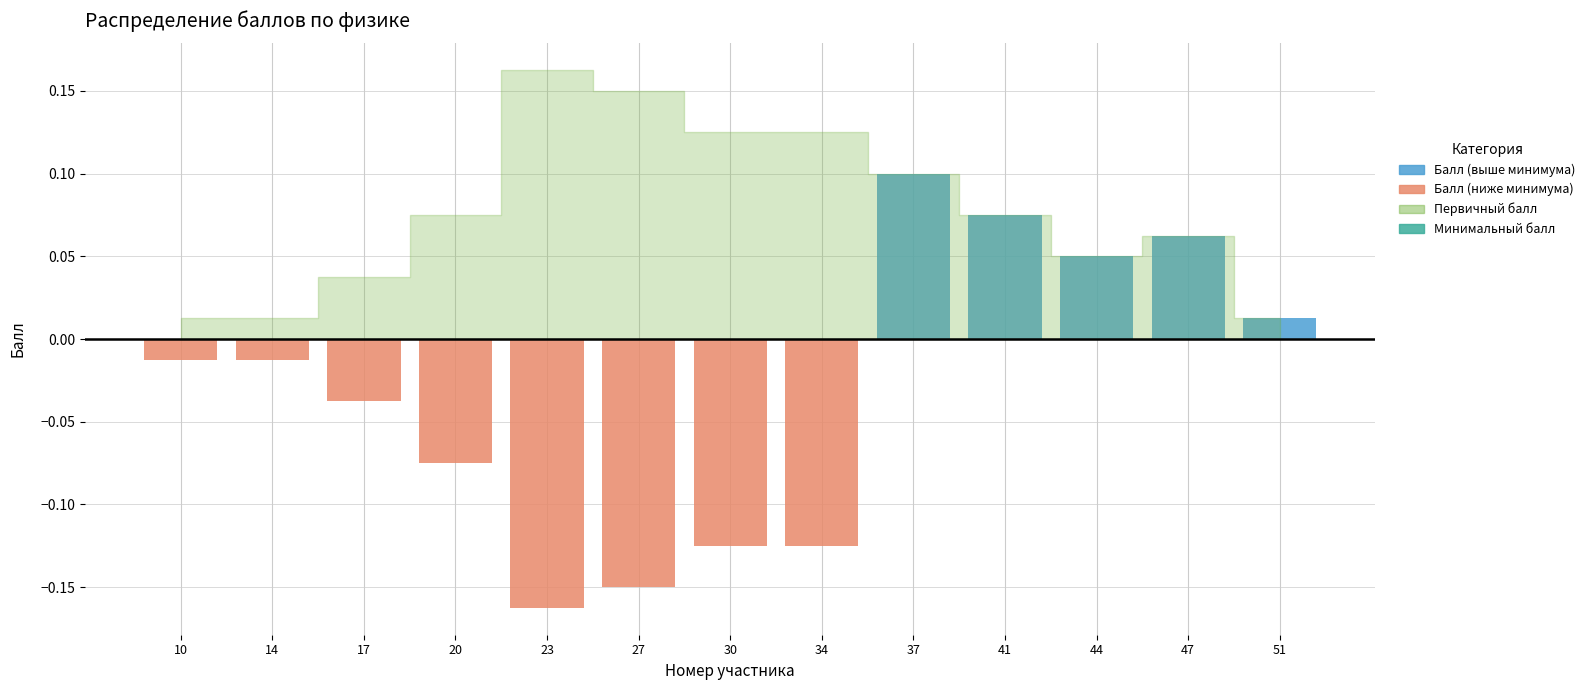

Which has a higher value, 30 or 23?

30